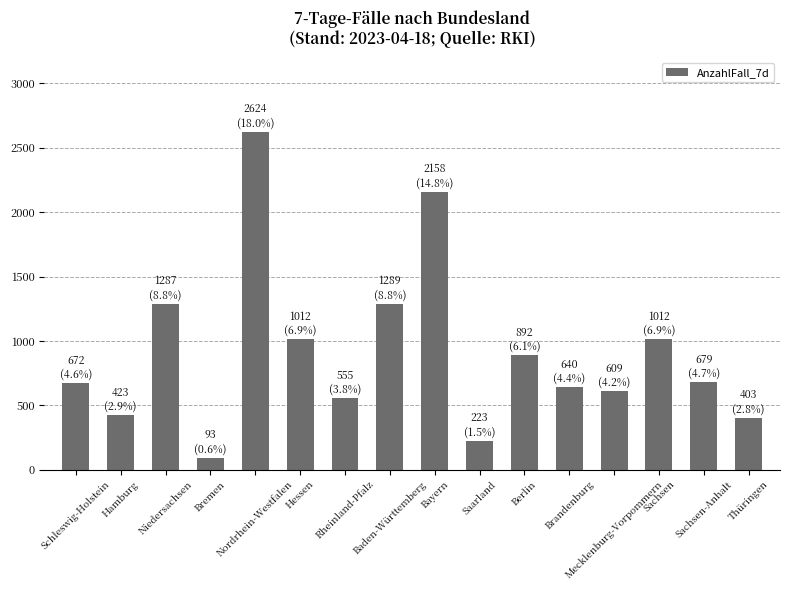

What is the difference between the maximum and second lowest values?

2401